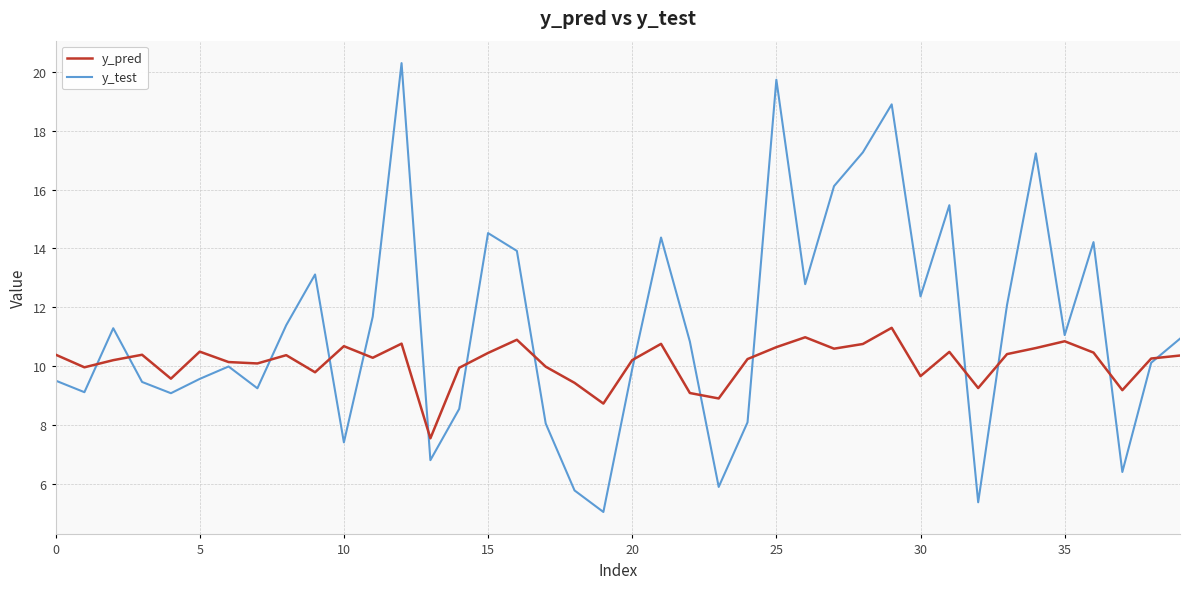

What is the smallest value displayed?

5.0